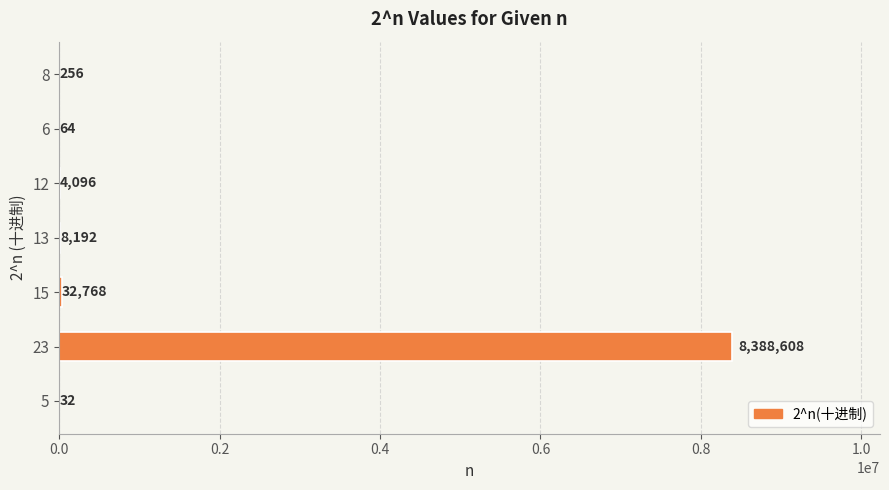

Approximately how many times larger is the value at 12 compared to 13?

0.5